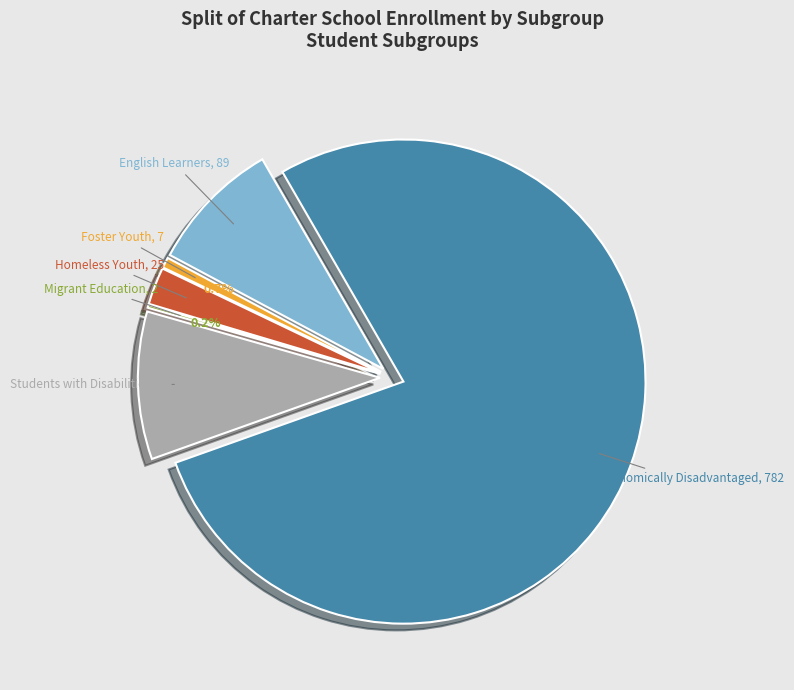

Rank the categories by value from lowest to highest.

Migrant Education, Foster Youth, Homeless Youth, English Learners, Students with Disabilities, Socioeconomically Disadvantaged